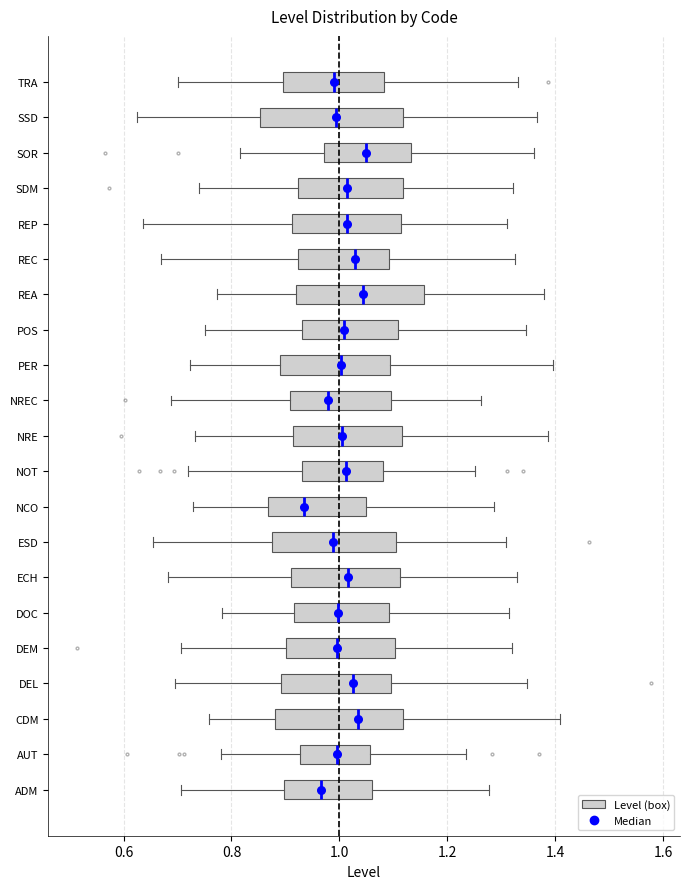

Where does the right whisker of the box for TRA end on the x-axis? The values are not printed on the chart, so give them approximately, as read against the axis.

1.34